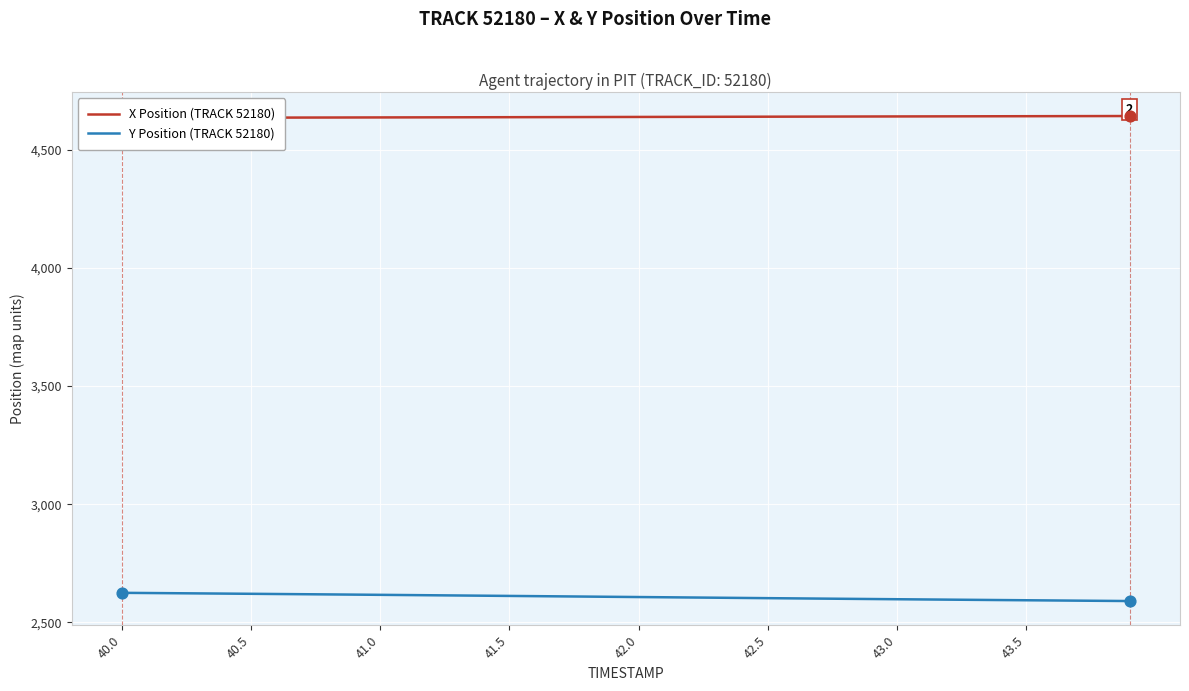

What is the lowest value of the Y Position (TRACK 52180) series?

2590.0